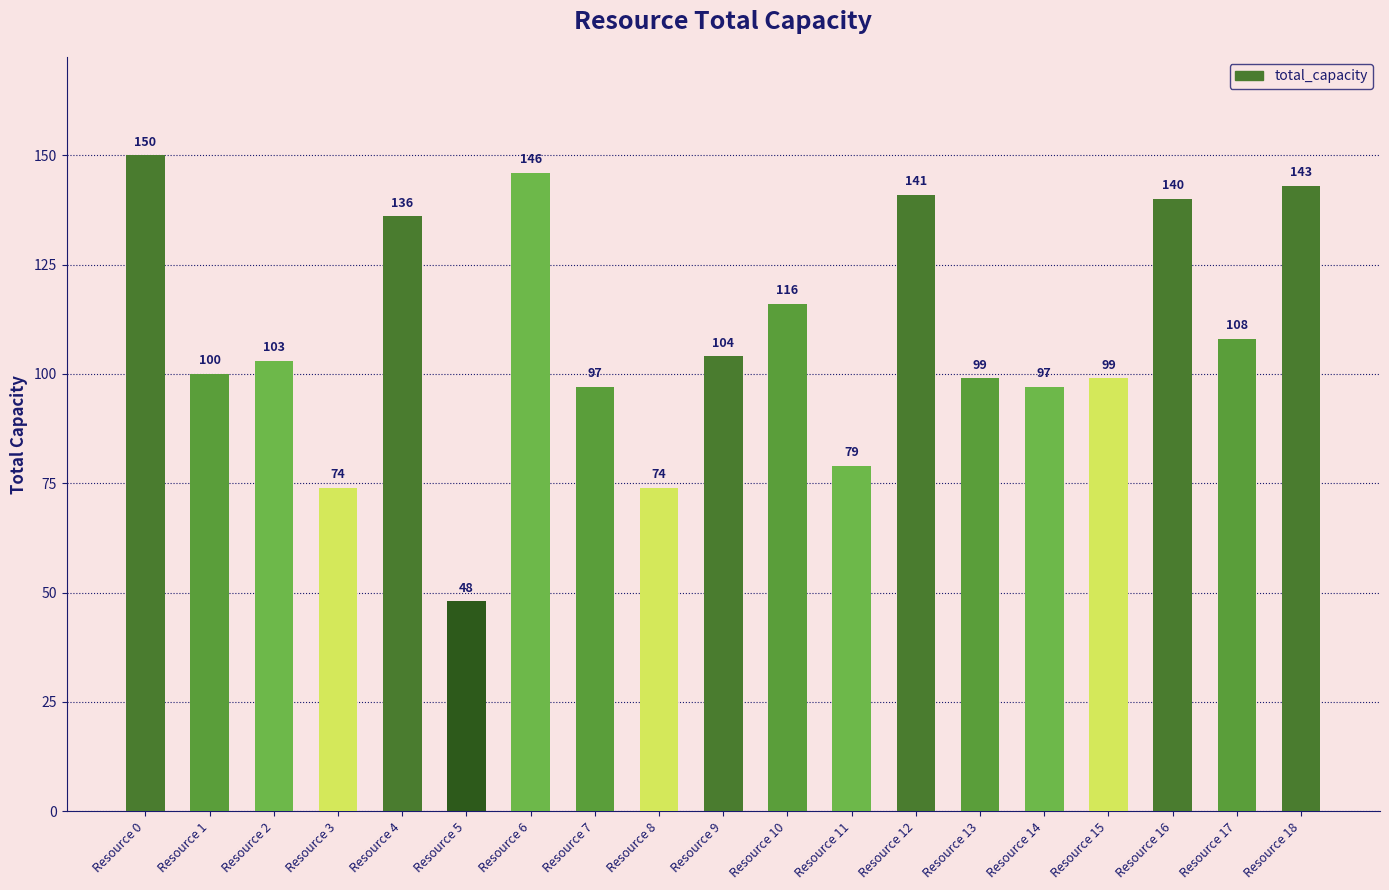

What is the difference between the values at Resource 4 and Resource 16?

4